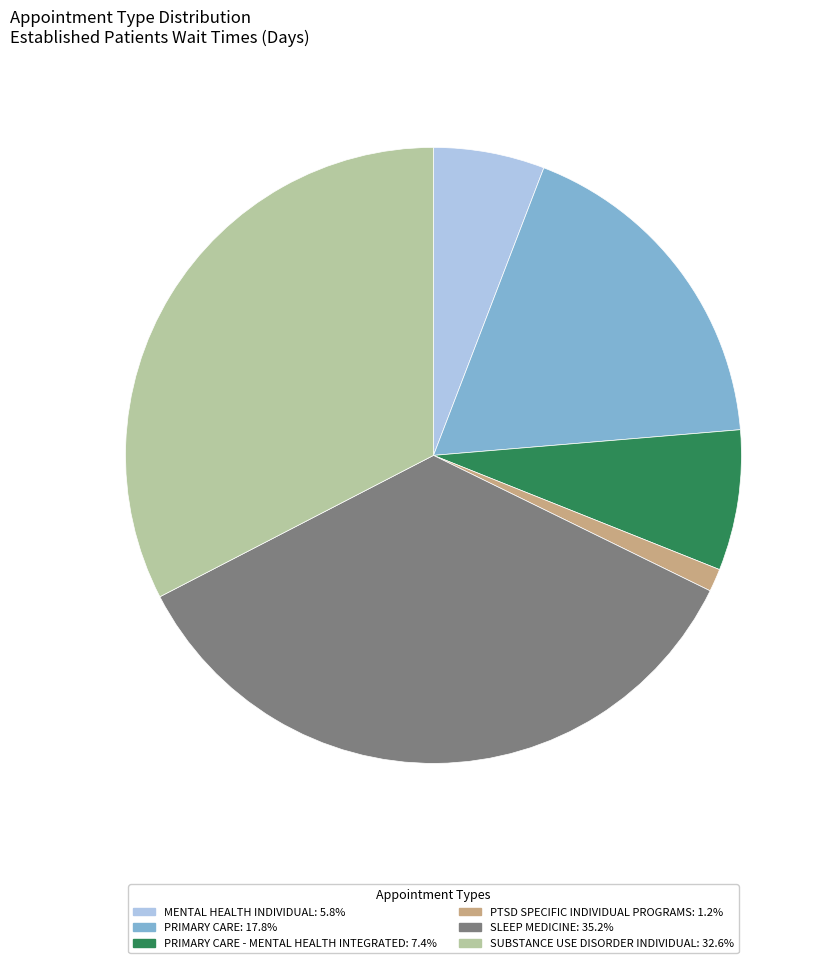

Does any single category account for the majority?

No